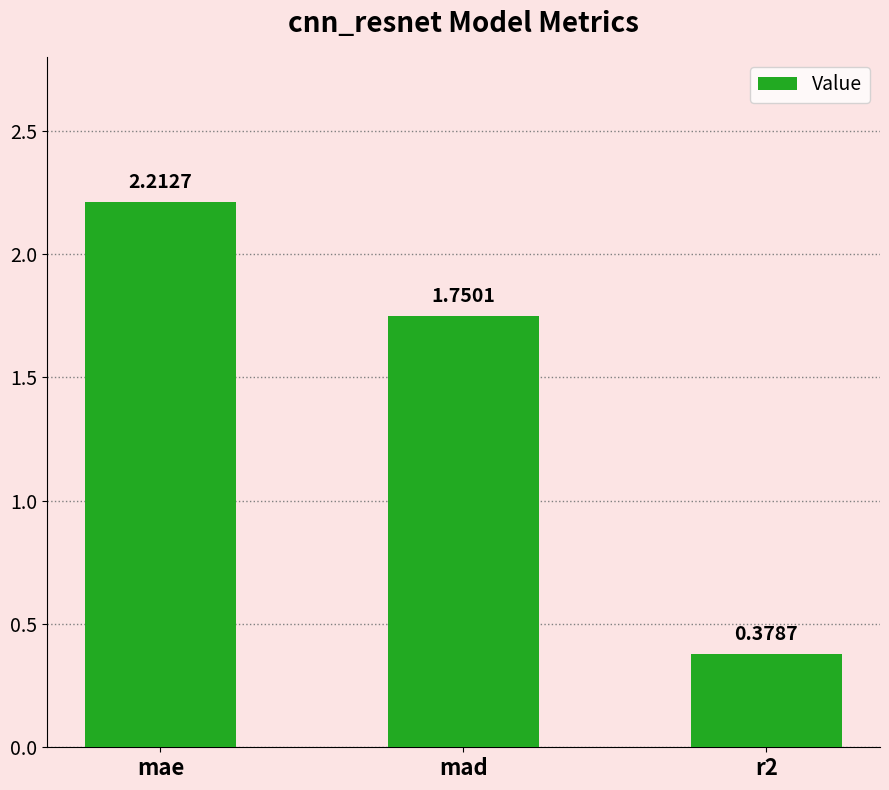

Rank the categories by value from lowest to highest.

r2, mad, mae